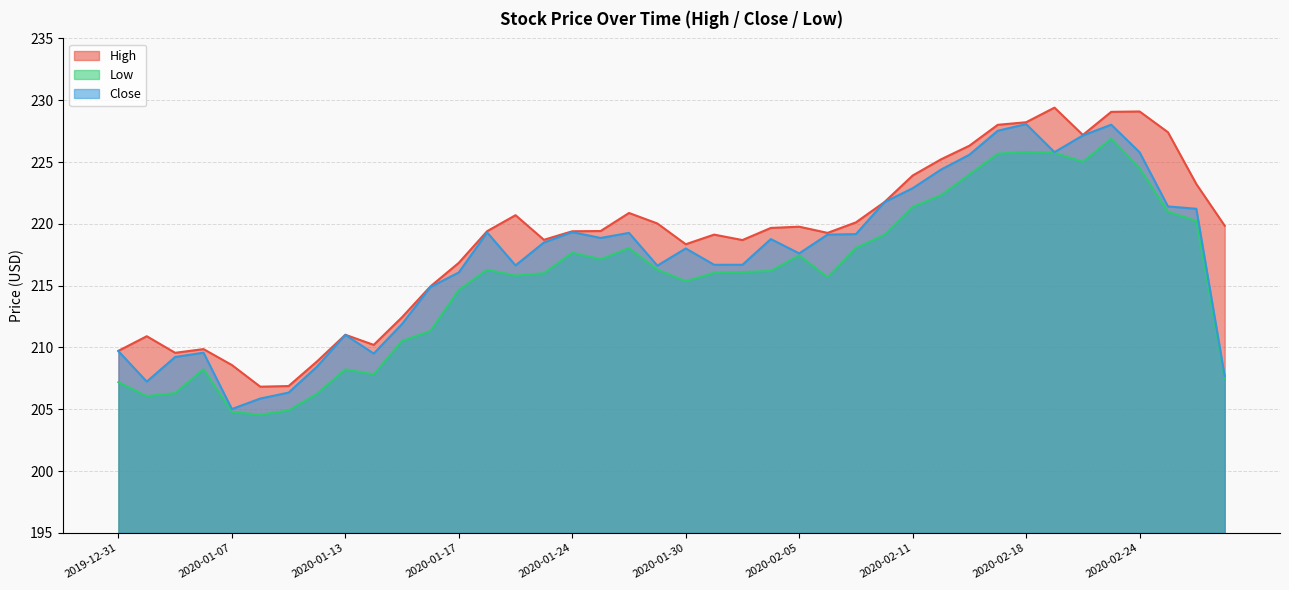

What is the total value across all series at 2020-02-19?

680.9